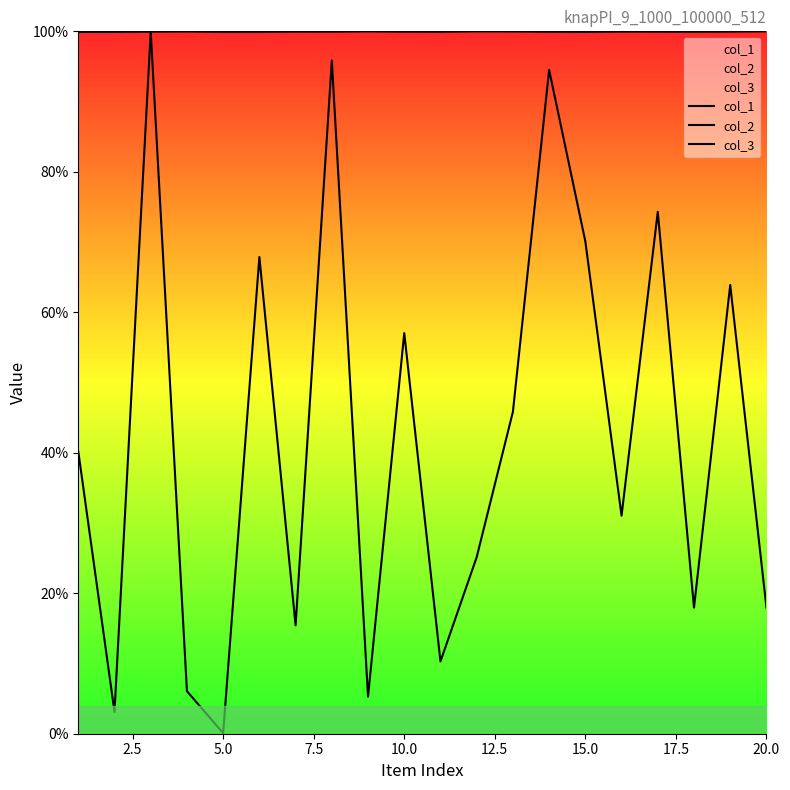

How many lines are shown in the chart?

3